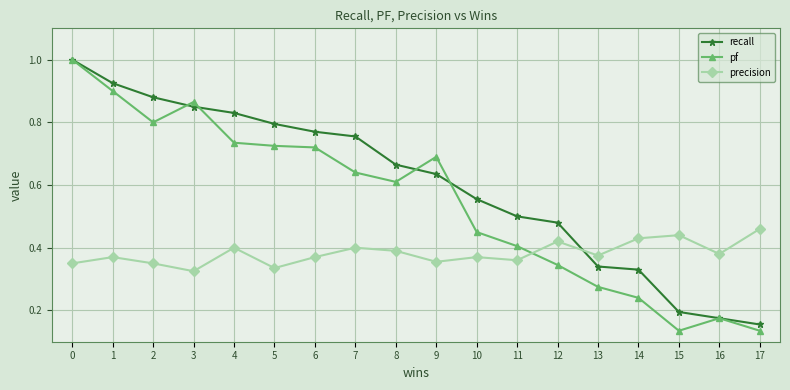

Which series has the largest total across all categories?

recall